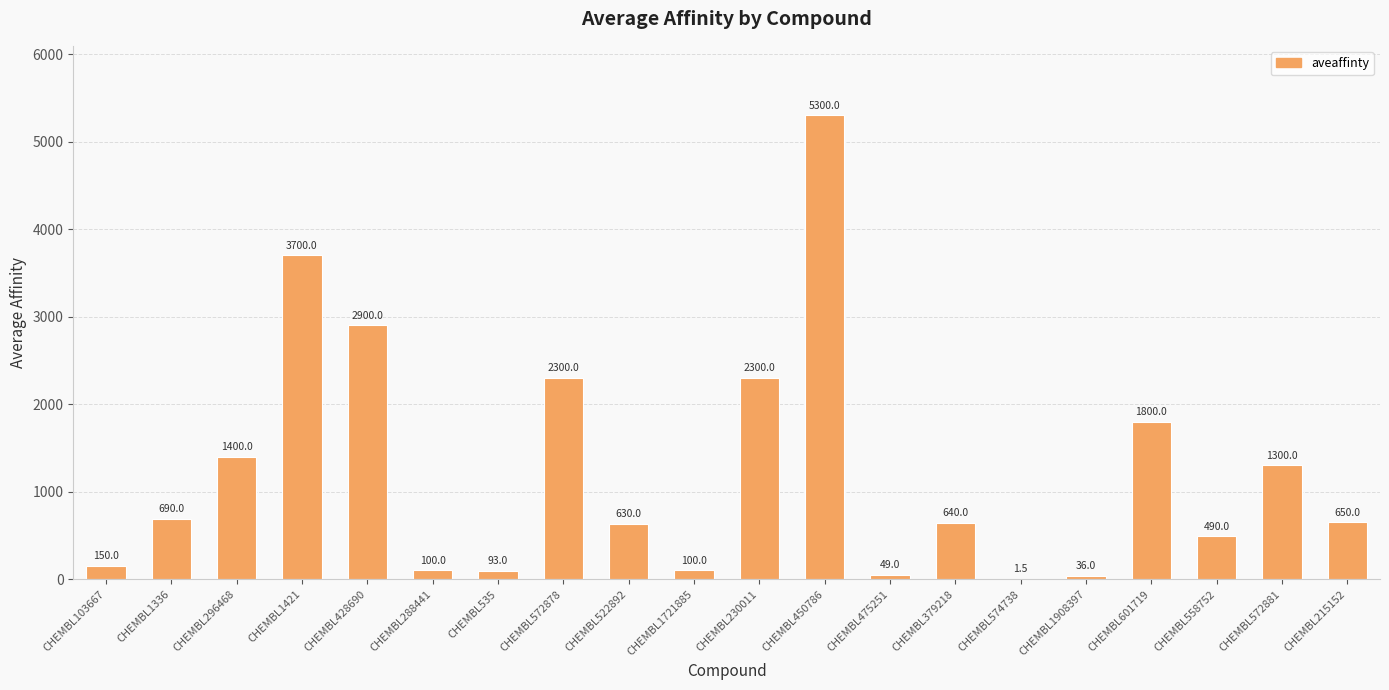

Which category has the highest value across all series?

CHEMBL450786